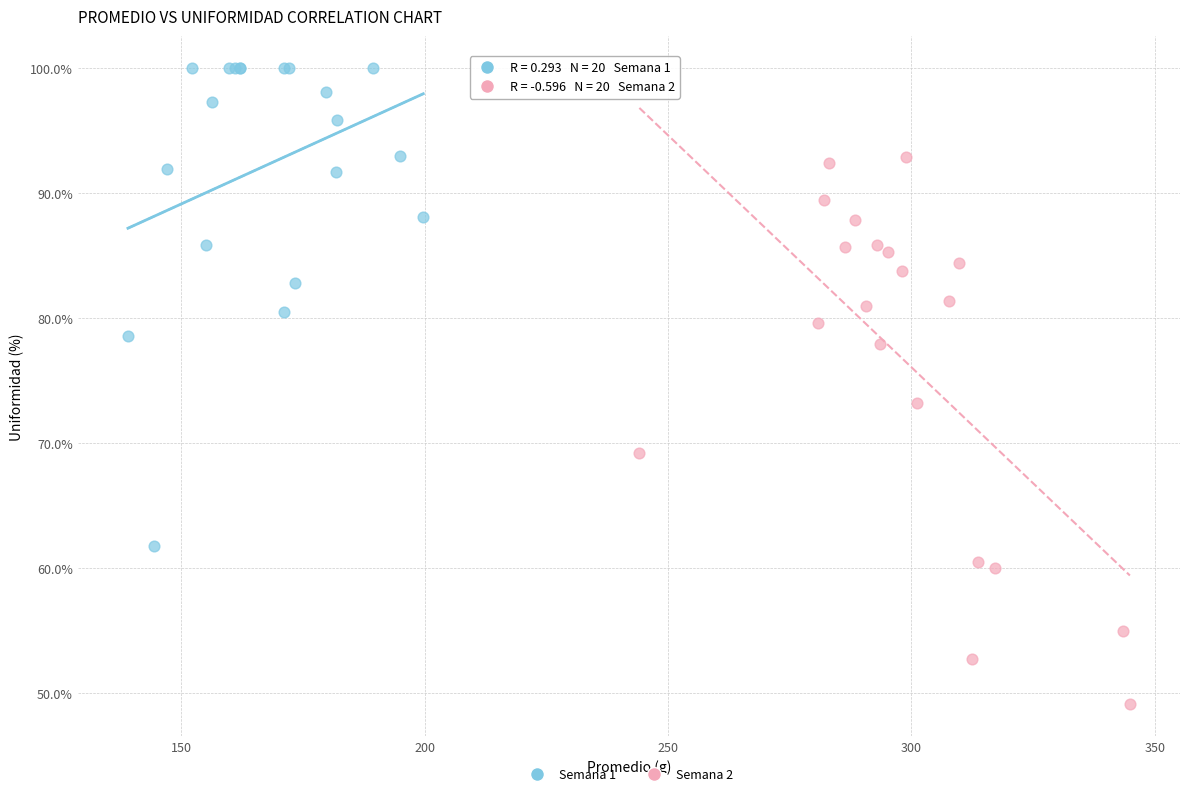

Which series contains the highest Y value?

Semana 1